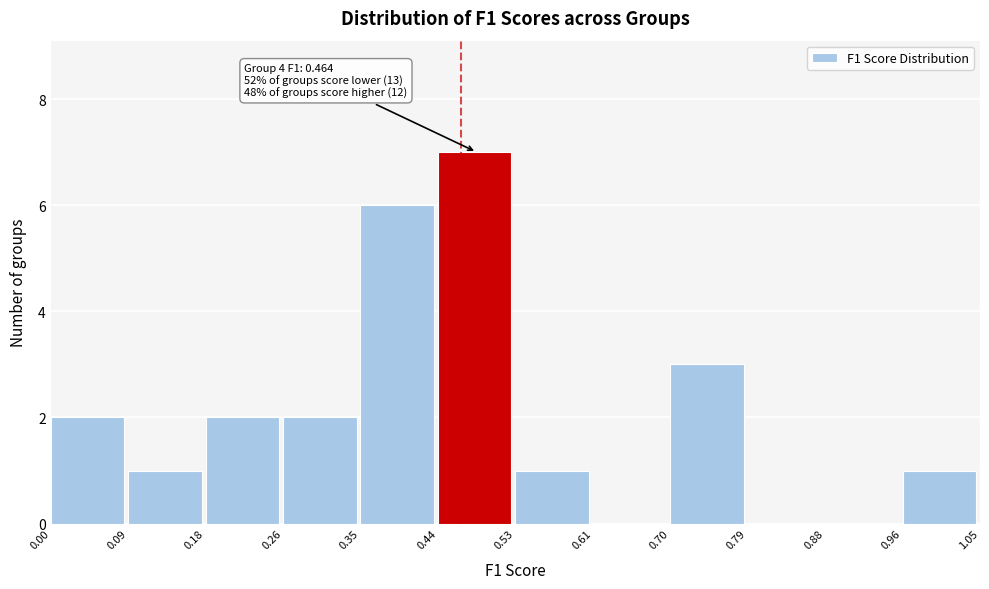

Over which range of the x-axis is the bar tallest?

0.44 to 0.53